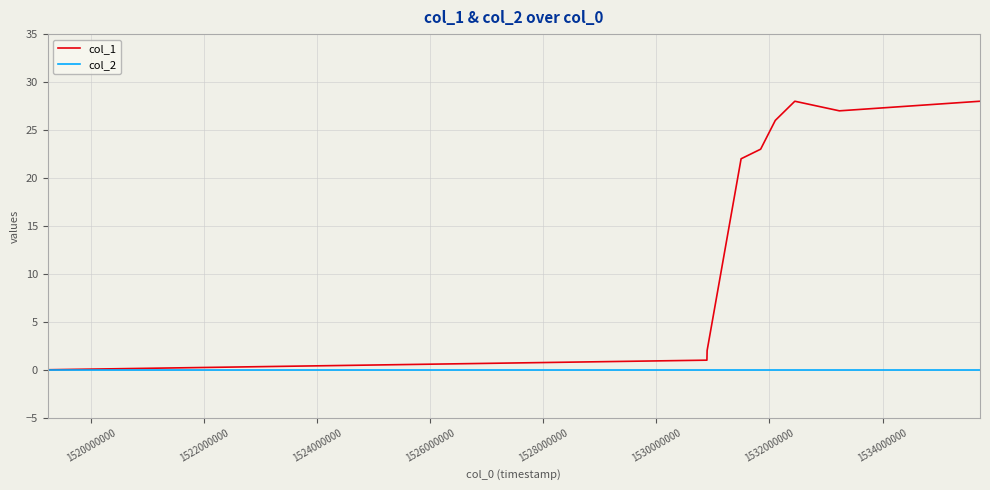

Which series has the largest total across all categories?

col_1